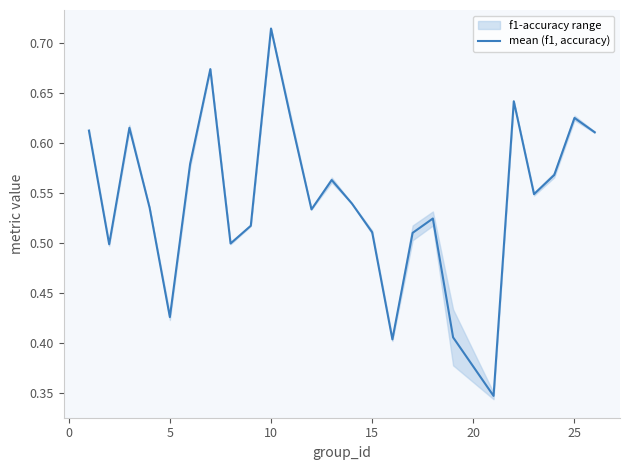

Does the chart display data point markers on the line(s)?

No